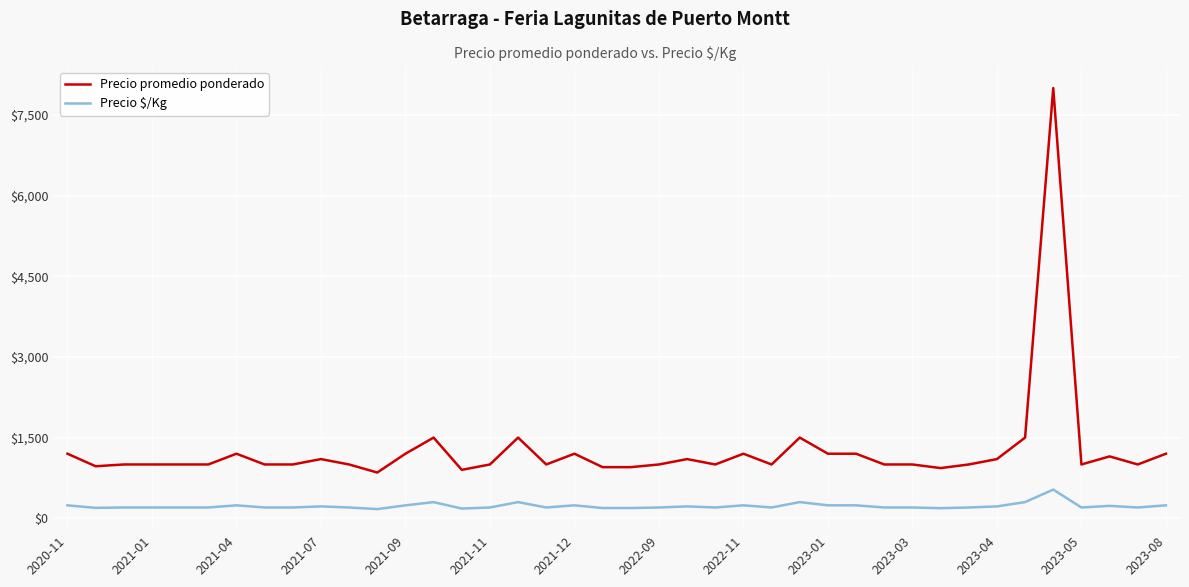

Which series has the largest total across all categories?

Precio promedio ponderado